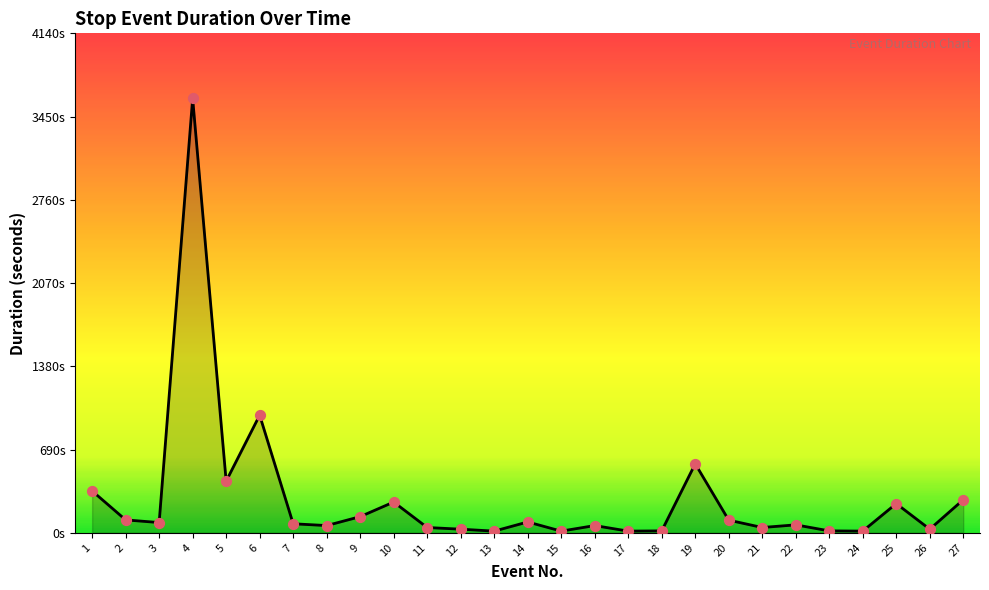

Between 8 and 4, which is larger?

4